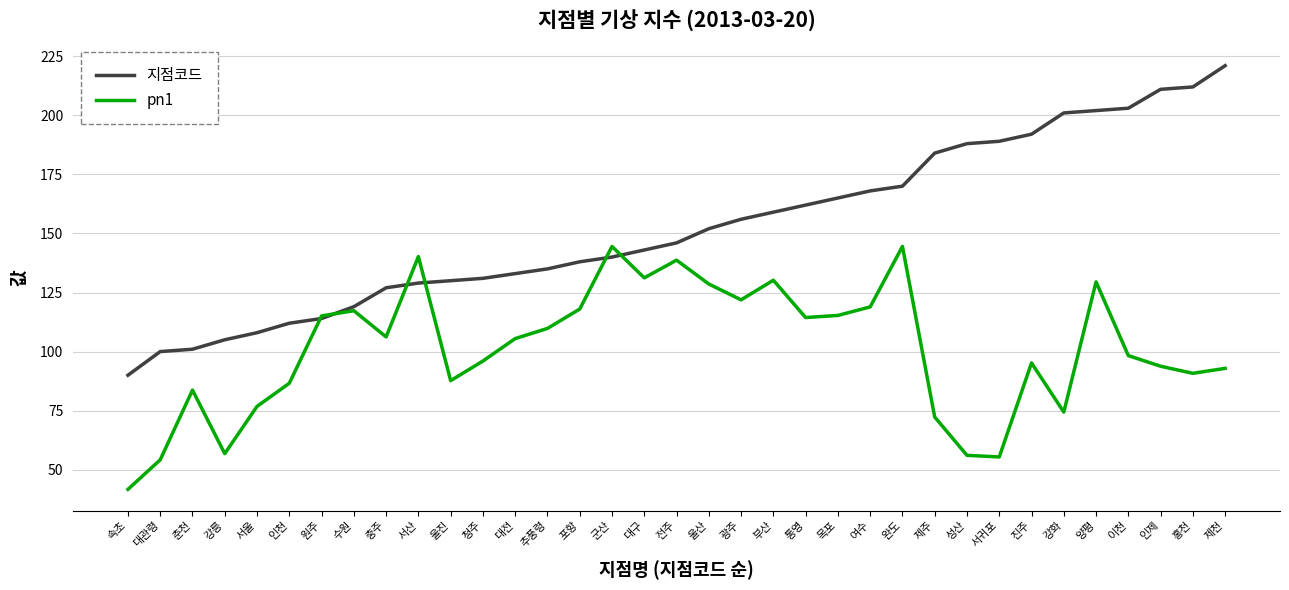

What is the difference between the 지점코드 values at 추풍령 and 충주?

8.0